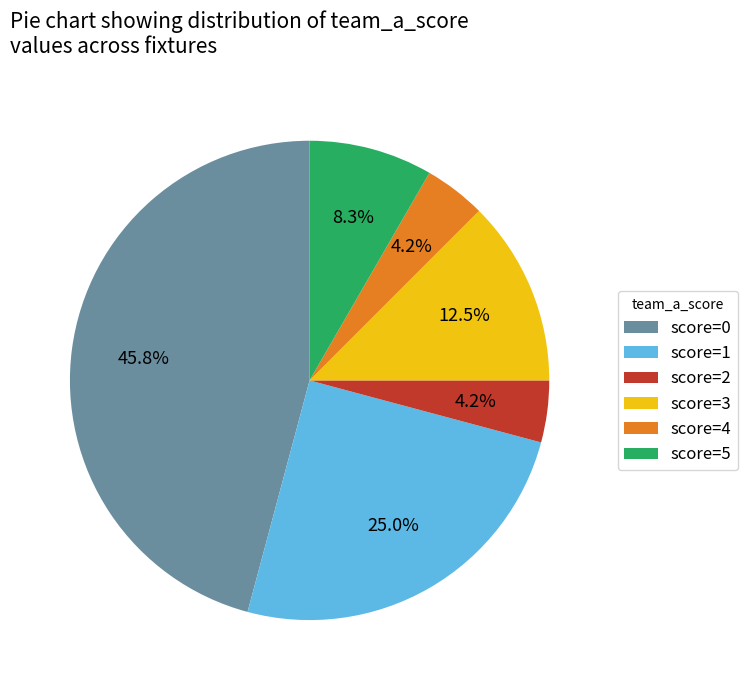

What is the total percentage of score=4 and score=1?

29.2%